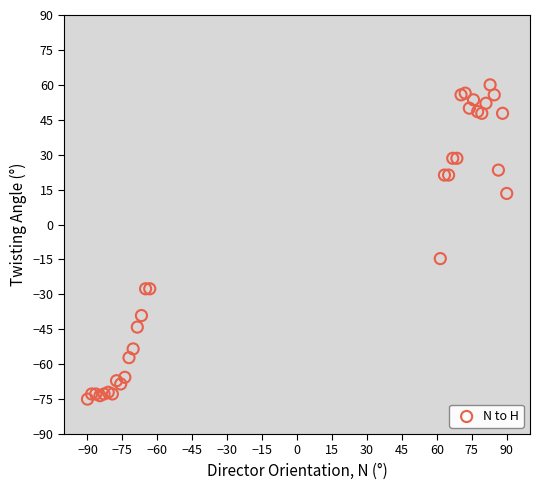

What Y value in the scatter plot is closest to -7?

-14.6